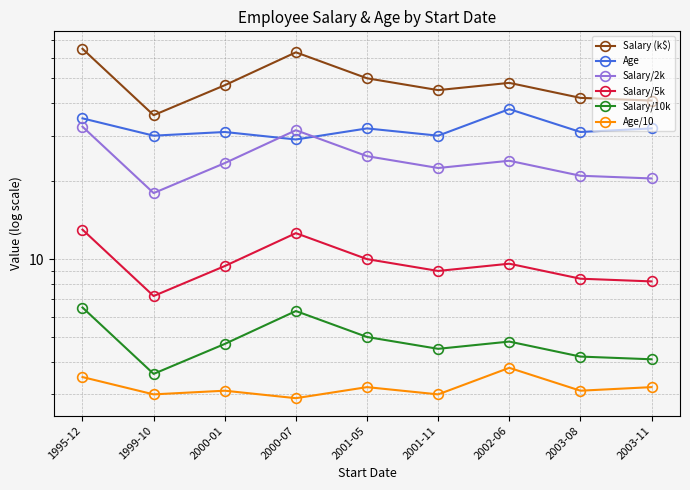

How many intersections are there between Age and Salary/2k?

2